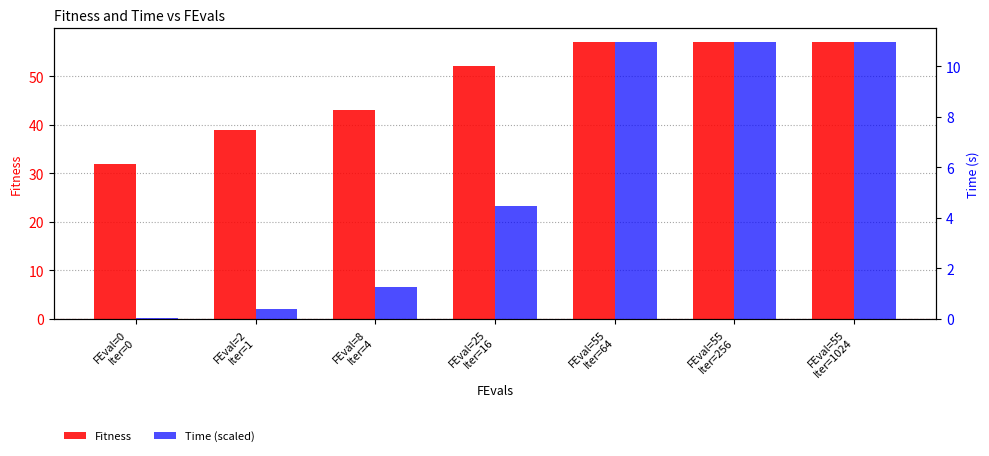

How many groups of bars are there?

7